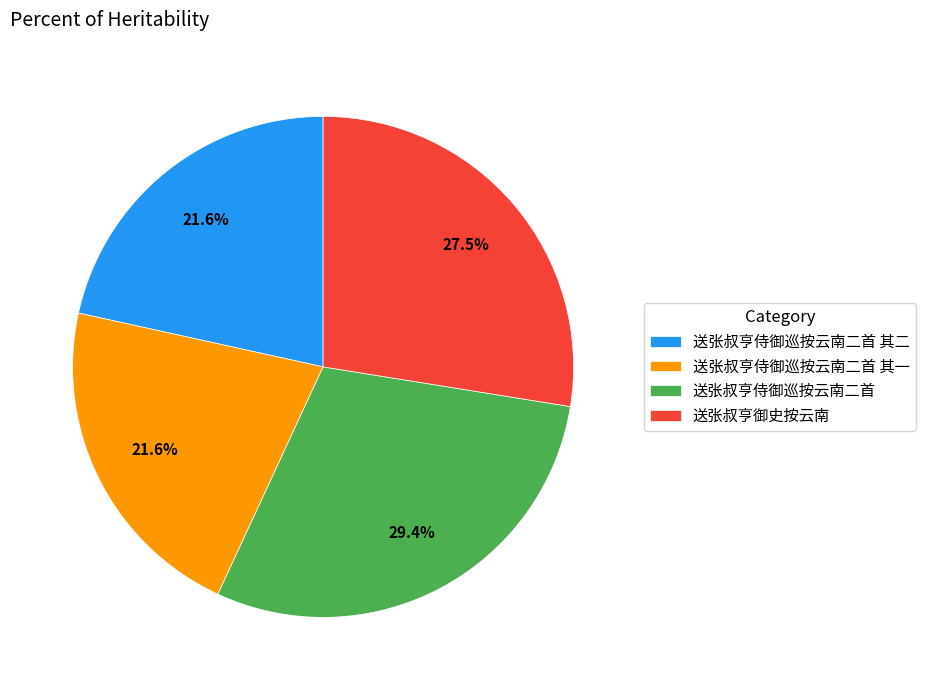

Approximately how many times larger is the value at 送张叔亨御史按云南 compared to 送张叔亨侍御巡按云南二首?

0.9